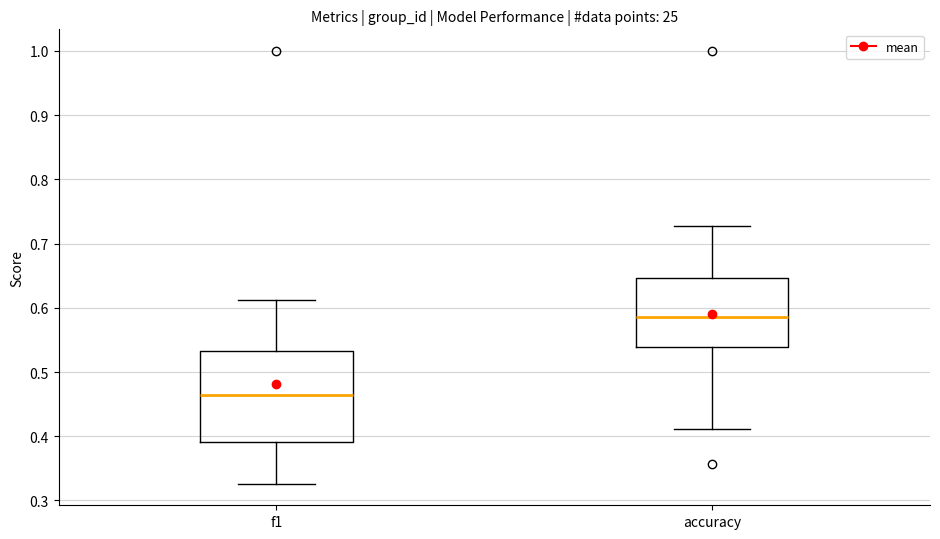

Which box is the tallest, from its lower edge to its upper edge?

f1